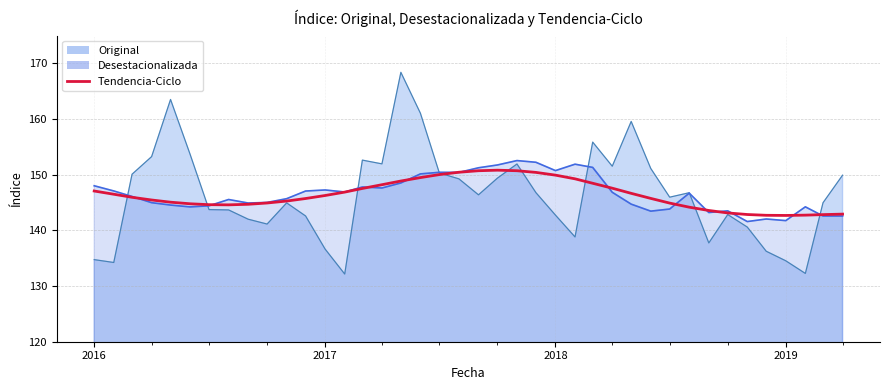

At which category does the chart reach its minimum across all series?

2019